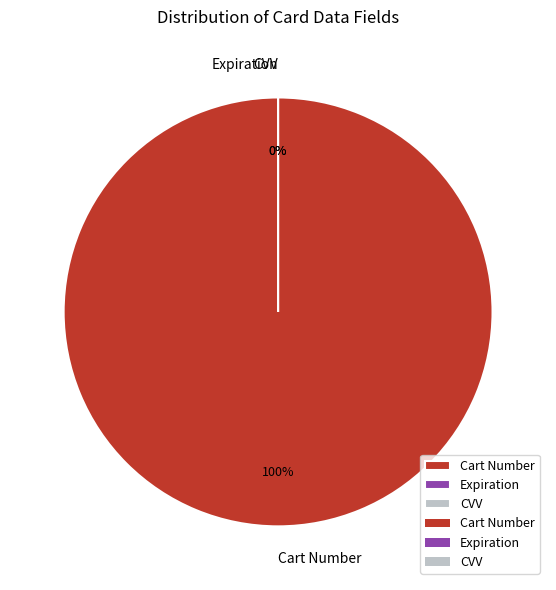

How many segments does this pie chart have?

3